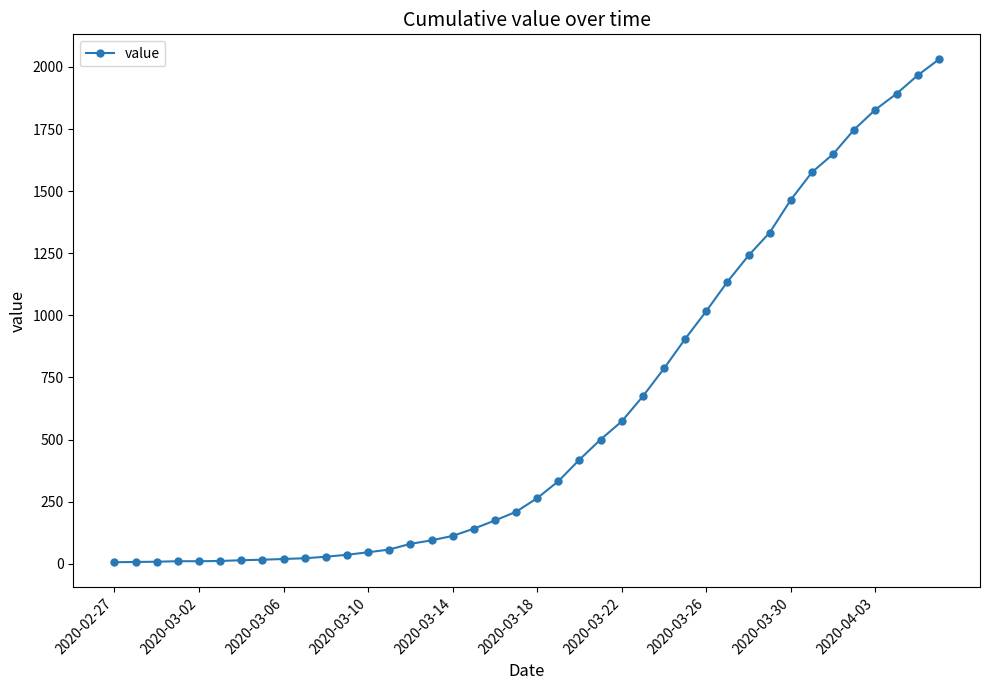

What is the maximum value shown in the chart?

2030